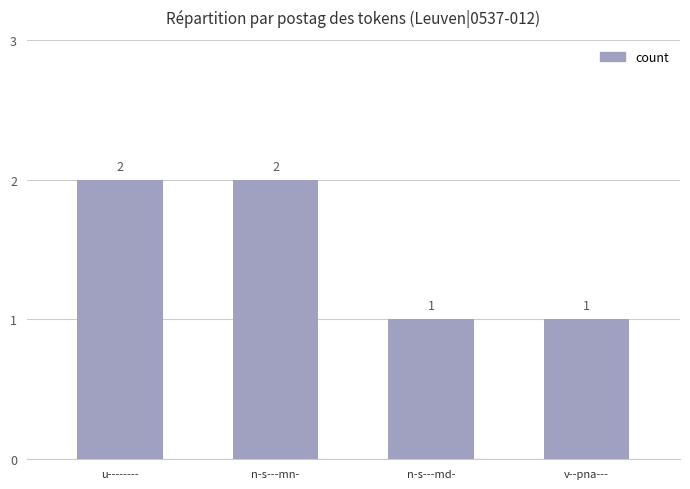

What is the value of the 3rd bar from the left?

1